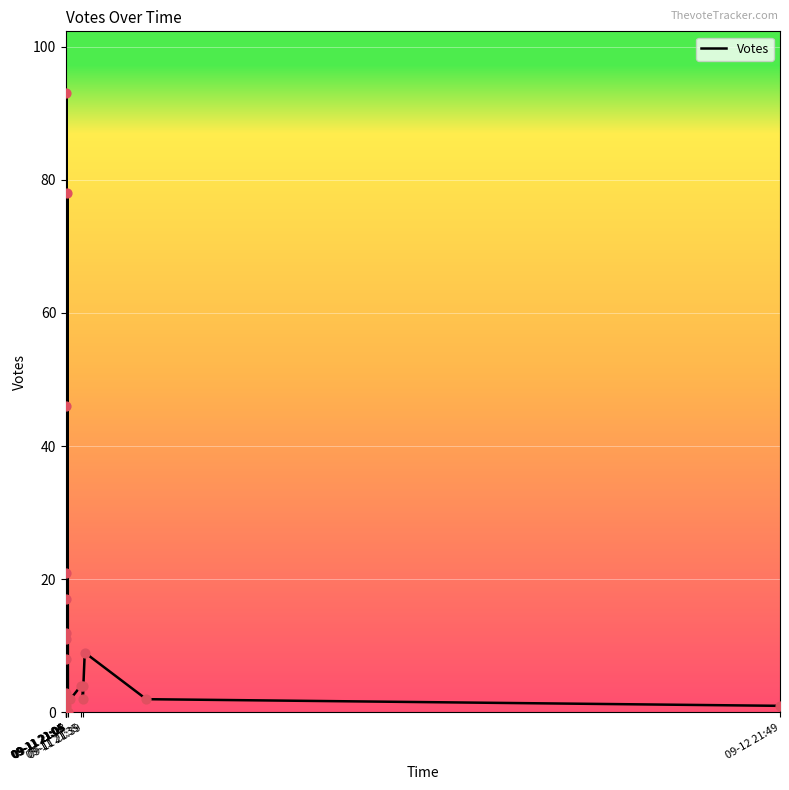

What is the change in value from 09-11 21:04 to 09-11 21:39?

-10